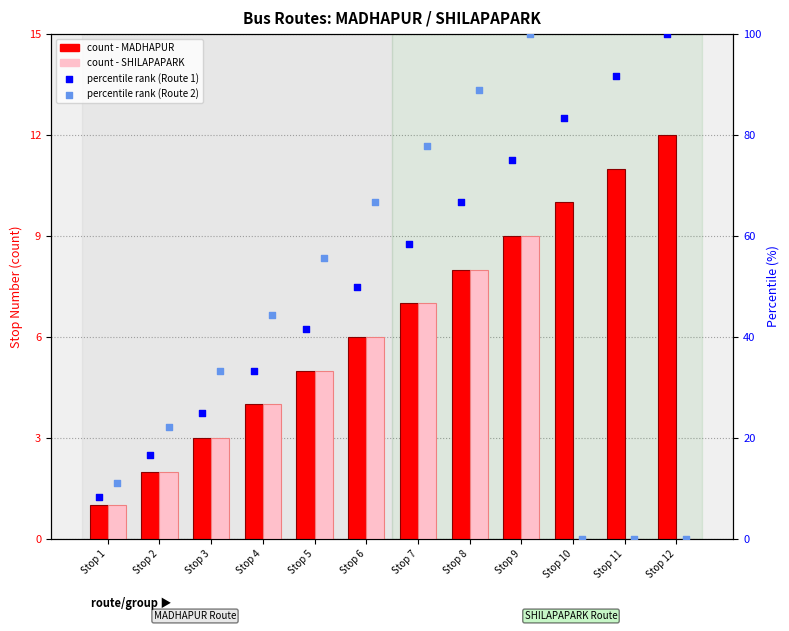

Which series has the largest total across all categories?

percentile rank - Route 1